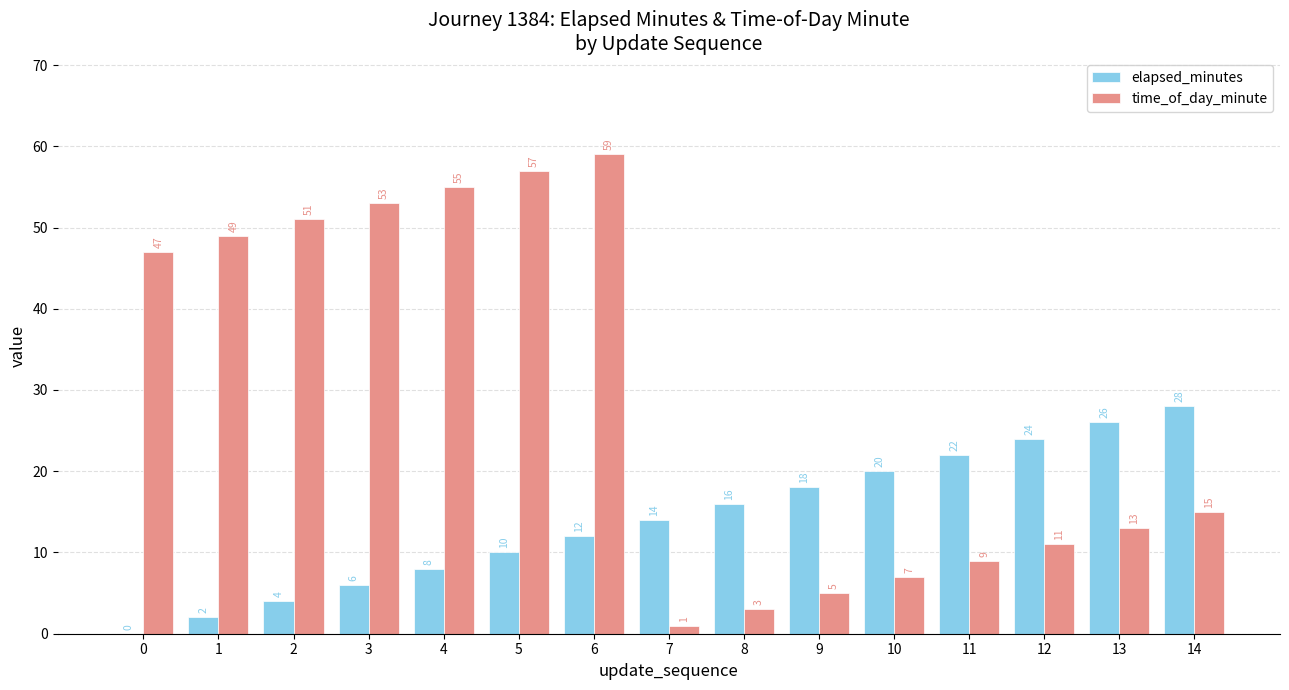

How many series are shown in this chart?

2